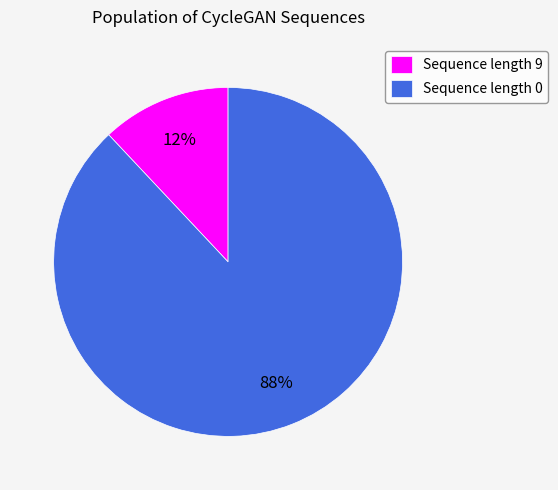

Do Sequence length 0 and Sequence length 9 together represent more than half of the pie?

Yes